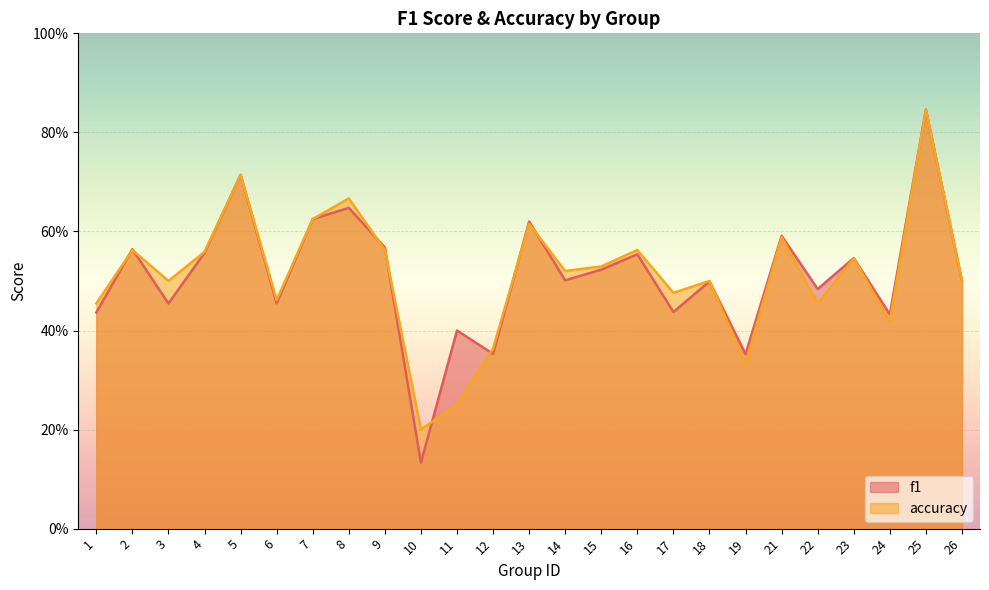

How many accuracy values are between 0 and 1?

25